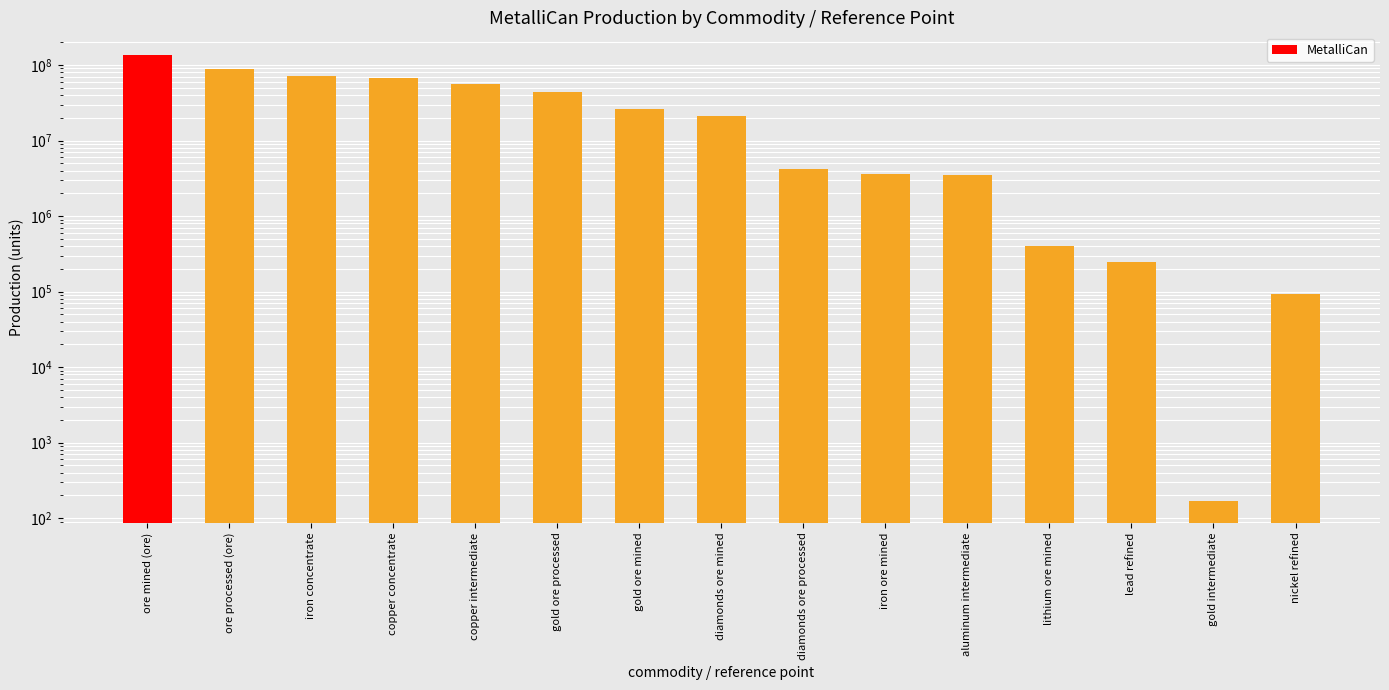

The value at ore processed (ore) is 87919709. True or false?

True